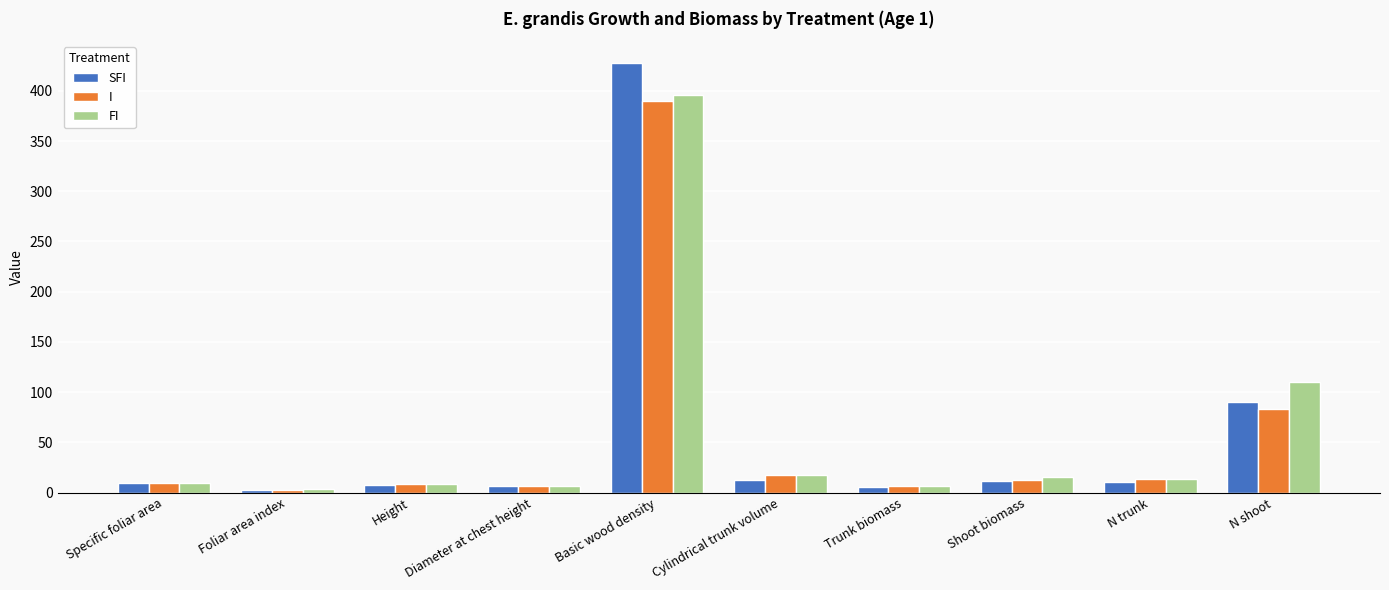

At which label does SFI reach its peak?

Basic wood density